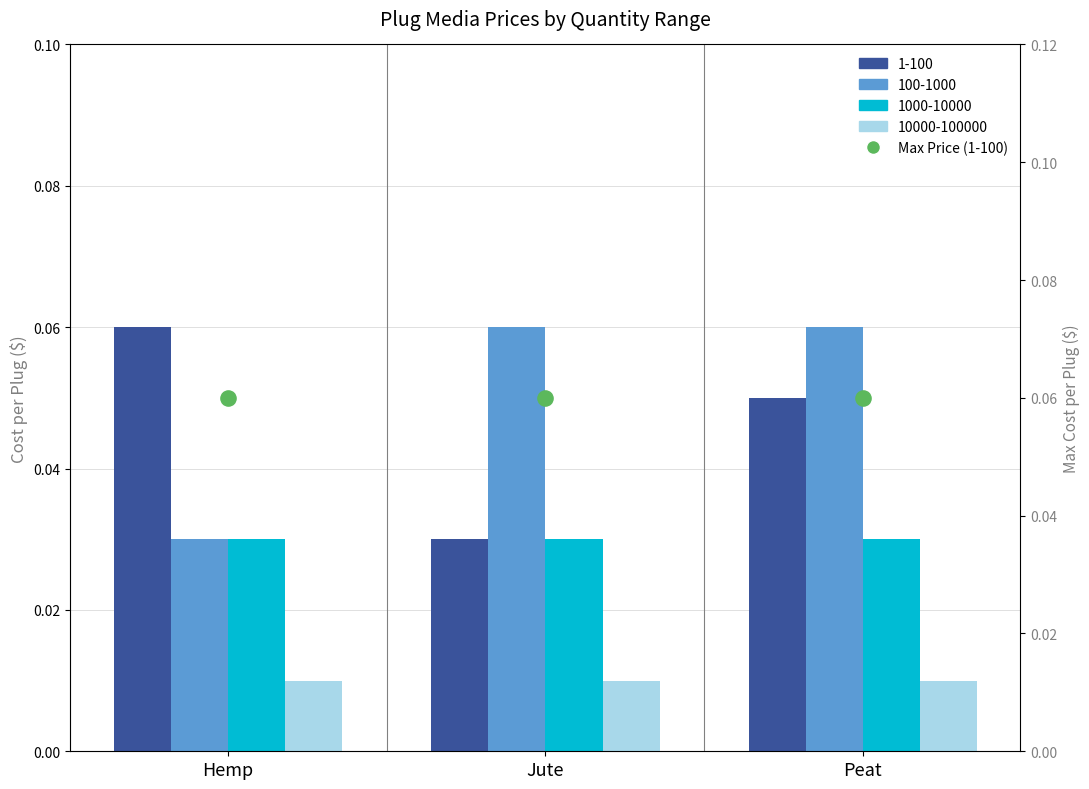

At which category is the sum across all series the highest?

Peat